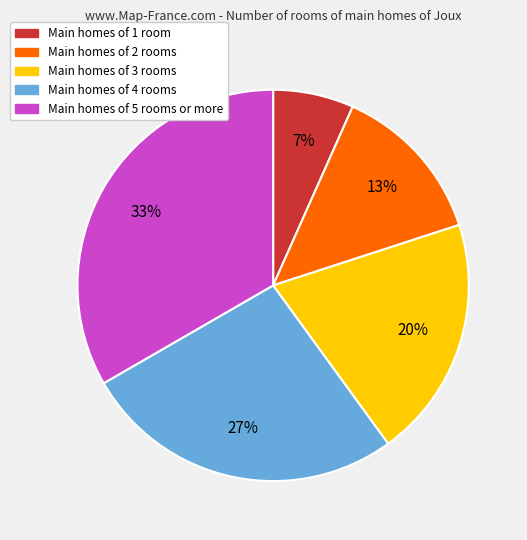

How many segments does this pie chart have?

5